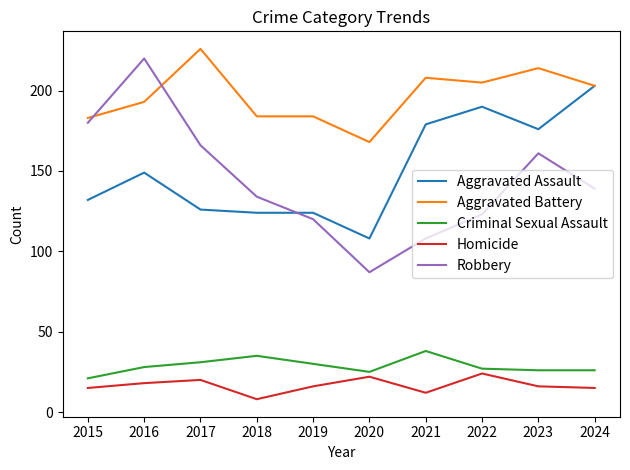

What value does the Criminal Sexual Assault series have at 2017, to the nearest 10?

30